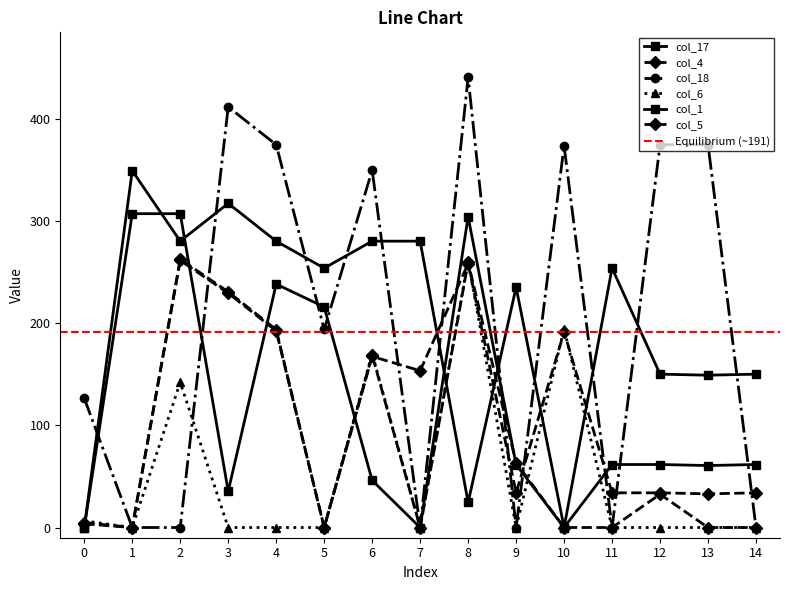

How many data points in col_1 are less than 61?

6